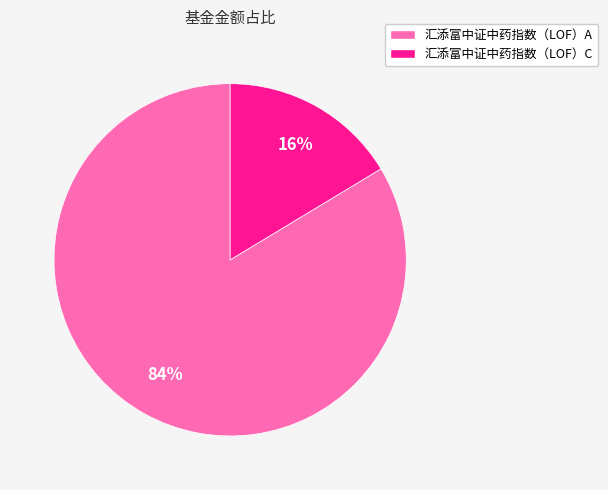

Which category accounts for the majority?

汇添富中证中药指数（LOF）A